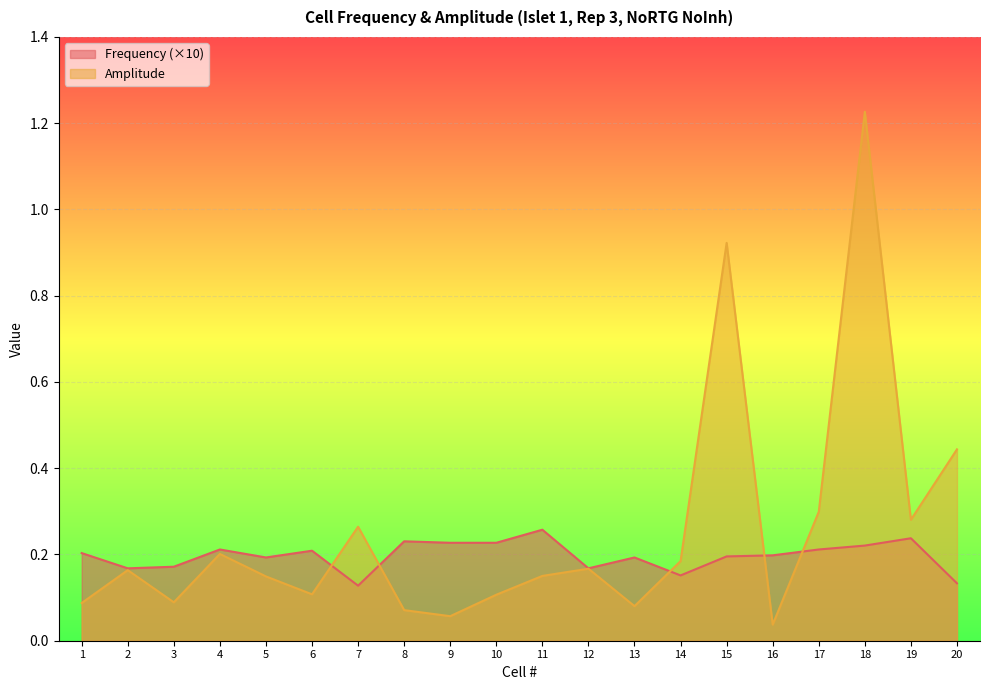

True or false: Frequency has a value of 0.2 at 4.

True